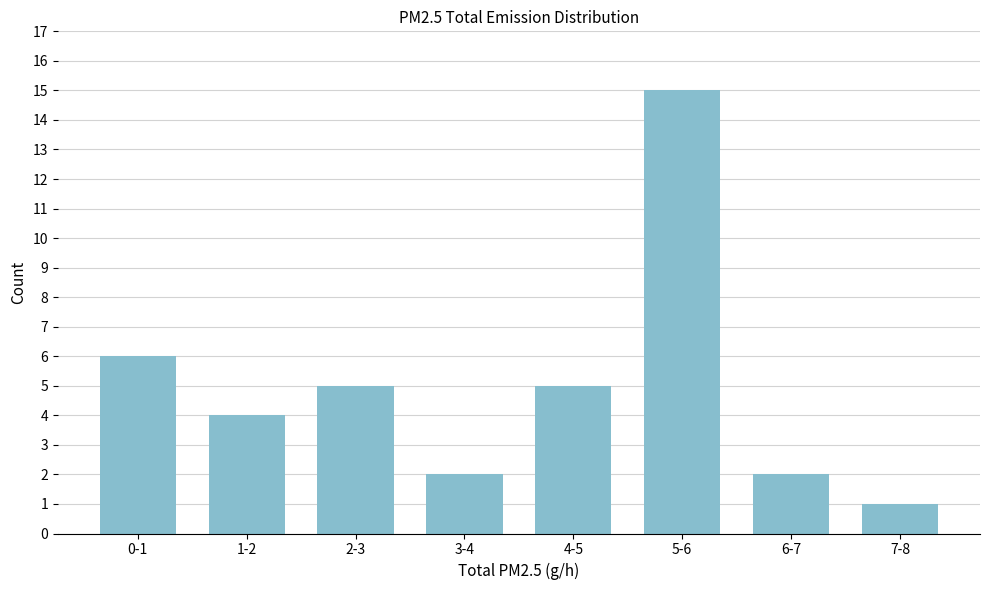

Reading right to left, what are all the values shown in this chart?

7-8=1	6-7=2	5-6=15	4-5=5	3-4=2	2-3=5	1-2=4	0-1=6